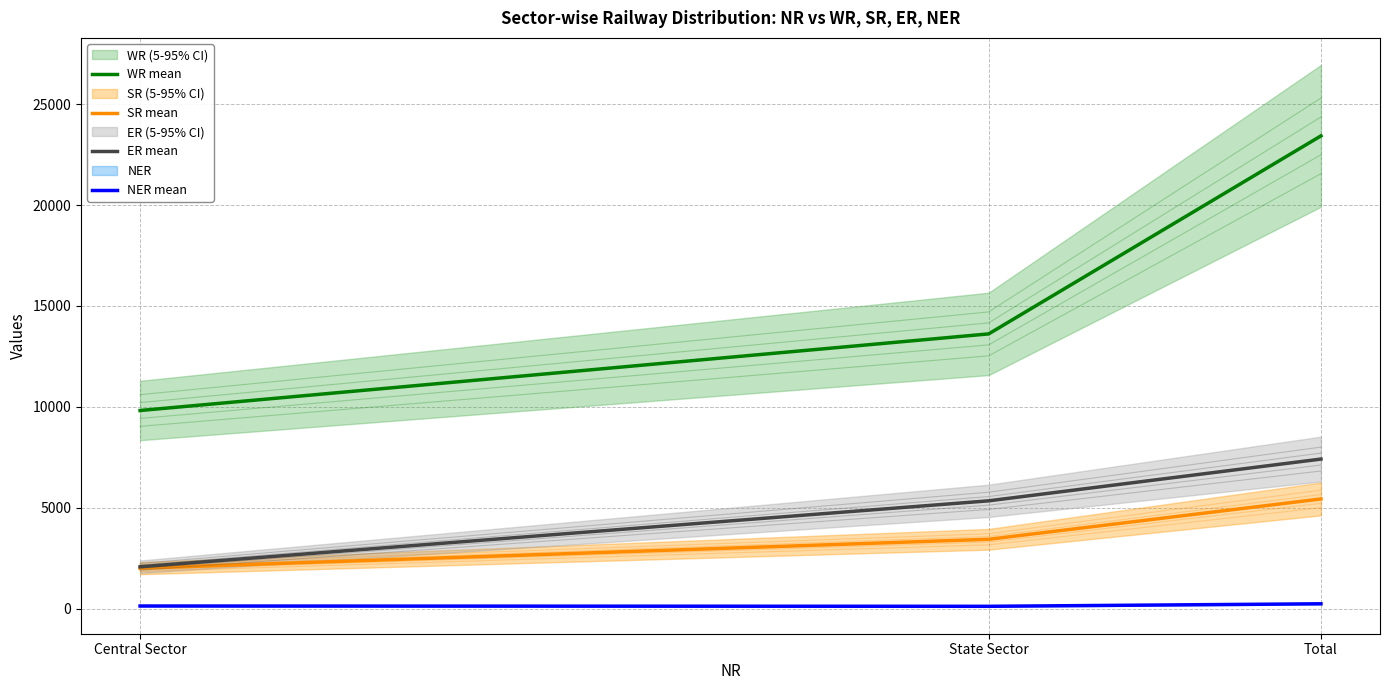

True or false: WR mean has a value of 2411 at Central Sector.

False